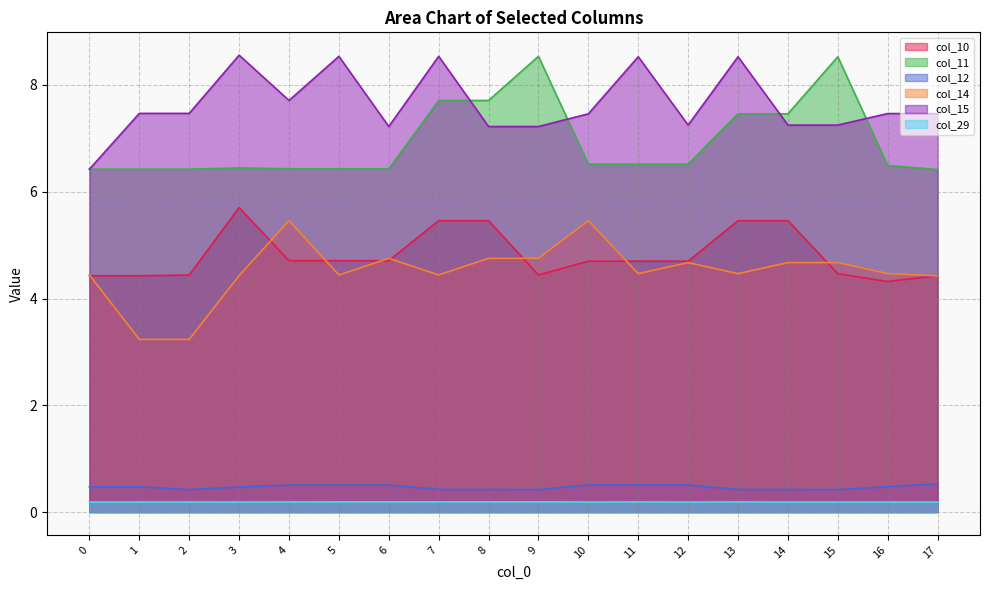

In col_12, how many points are lower than both neighbors (excluding endpoints)?

3